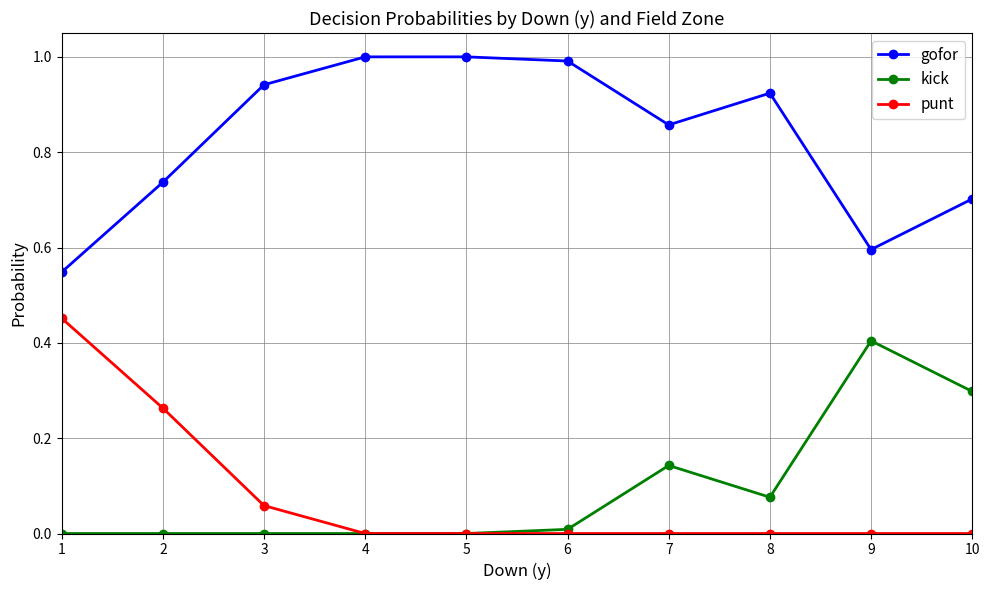

What is the total value across all series at 4?

1.0